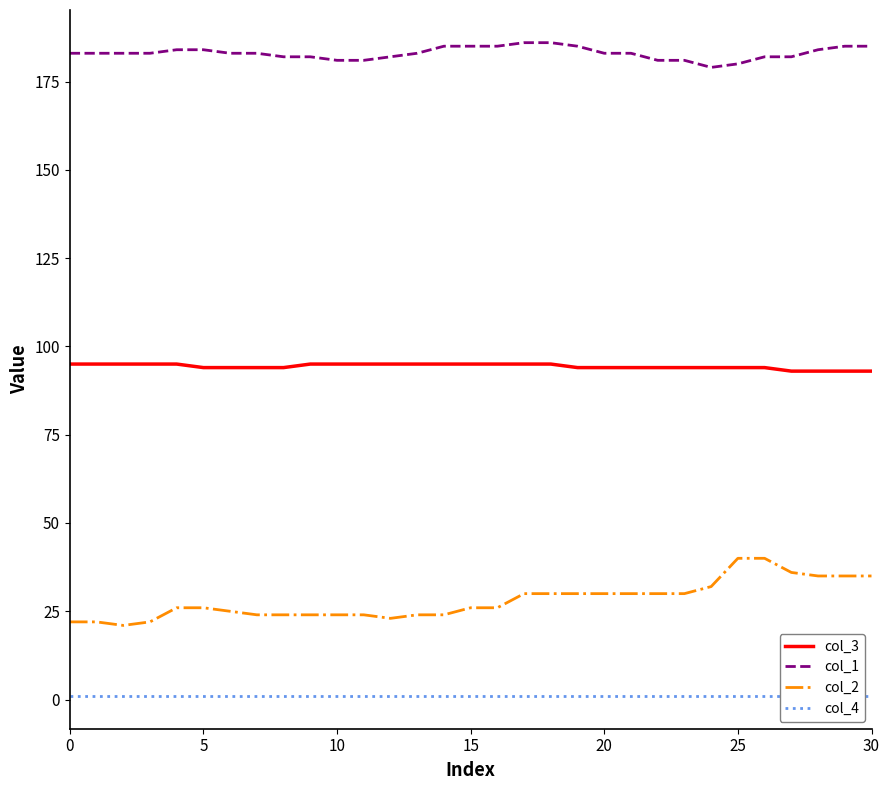

True or false: col_3 and col_2 cross at least once.

False